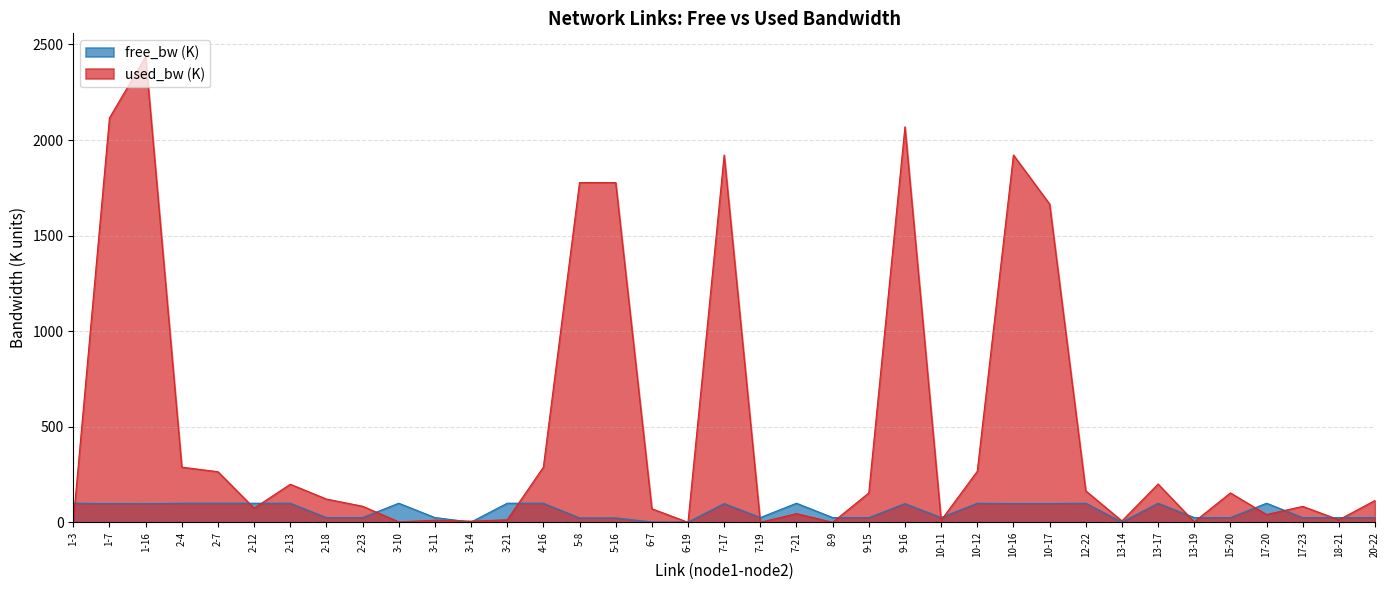

Between 2-23 and 18-21, which series saw the biggest shift?

used_bw (K)